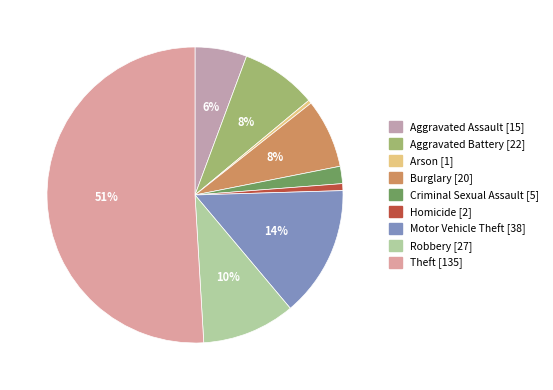

Between Robbery and Theft, which is larger?

Theft